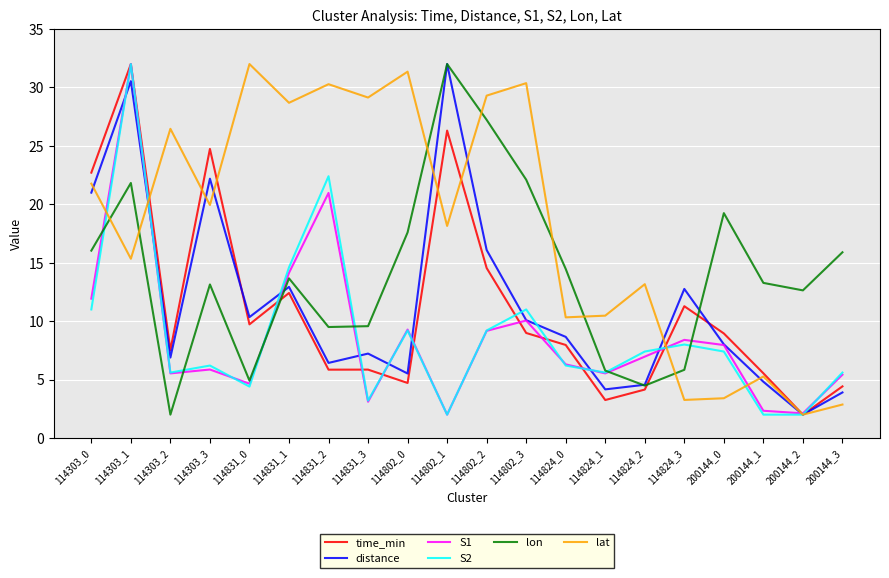

True or false: lat has a value of 25.7 at 114802_1.

False